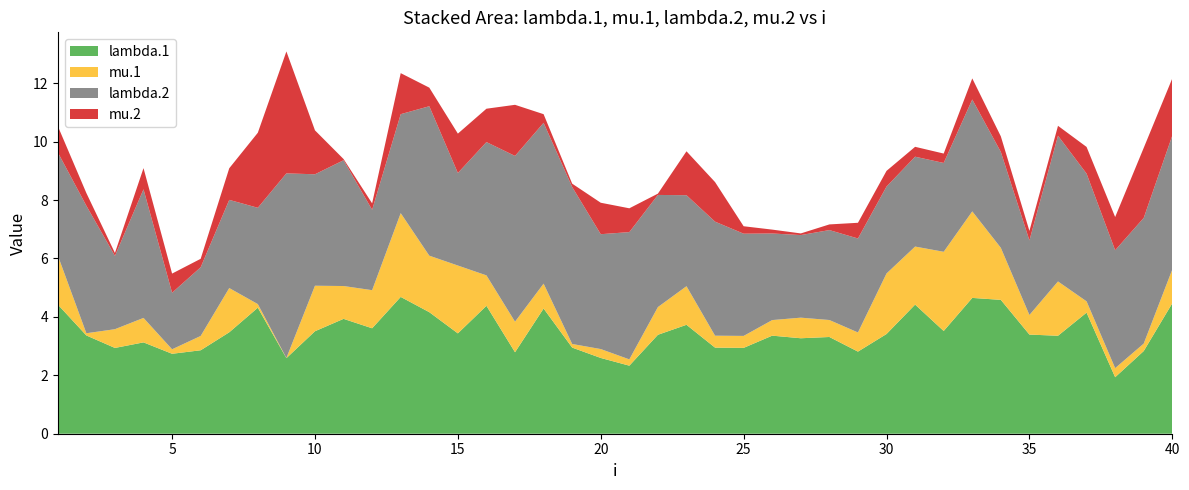

Reading right to left, what are all the values shown in this chart?

lambda.1: 40=4.5	39=2.8	38=1.9	37=4.1	36=3.4	35=3.4	34=4.6	33=4.7	32=3.5	31=4.4	30=3.4	29=2.8	28=3.3	27=3.3	26=3.4	25=2.9	24=2.9	23=3.7	22=3.4	21=2.3	20=2.6	19=2.9	18=4.3	17=2.8	16=4.4	15=3.4	14=4.2	13=4.7	12=3.6	11=3.9	10=3.5	9=2.6	8=4.3	7=3.5	6=2.9	5=2.7	4=3.1	3=2.9	2=3.4	1=4.4
mu.1: 40=1.2	39=0.3	38=0.3	37=0.4	36=1.9	35=0.7	34=1.8	33=3.0	32=2.7	31=2.0	30=2.1	29=0.7	28=0.6	27=0.7	26=0.5	25=0.4	24=0.4	23=1.3	22=0.9	21=0.2	20=0.3	19=0.1	18=0.9	17=1.0	16=1.0	15=2.3	14=1.9	13=2.9	12=1.3	11=1.1	10=1.6	9=0.0	8=0.1	7=1.5	6=0.5	5=0.2	4=0.8	3=0.6	2=0.1	1=1.7
lambda.2: 40=4.6	39=4.3	38=4.0	37=4.4	36=5.0	35=2.6	34=3.3	33=3.8	32=3.0	31=3.1	30=3.0	29=3.2	28=3.1	27=2.8	26=3.0	25=3.5	24=3.9	23=3.1	22=3.8	21=4.4	20=3.9	19=5.4	18=5.5	17=5.7	16=4.6	15=3.2	14=5.1	13=3.4	12=2.8	11=4.3	10=3.8	9=6.3	8=3.3	7=3.0	6=2.4	5=1.9	4=4.4	3=2.5	2=4.4	1=3.5
mu.2: 40=2.0	39=2.4	38=1.1	37=0.9	36=0.3	35=0.3	34=0.5	33=0.7	32=0.3	31=0.3	30=0.5	29=0.5	28=0.2	27=0.1	26=0.1	25=0.3	24=1.4	23=1.5	22=0.0	21=0.8	20=1.1	19=0.1	18=0.3	17=1.8	16=1.1	15=1.3	14=0.6	13=1.4	12=0.2	11=0.0	10=1.5	9=4.2	8=2.6	7=1.1	6=0.3	5=0.7	4=0.7	3=0.1	2=0.4	1=0.9